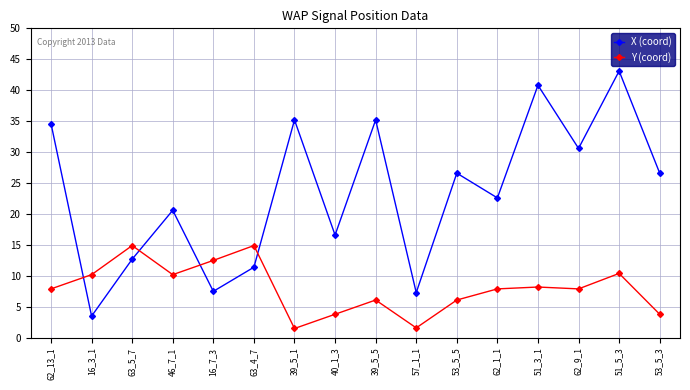

True or false: Y (coord) has more than 0 interior local peaks.

True